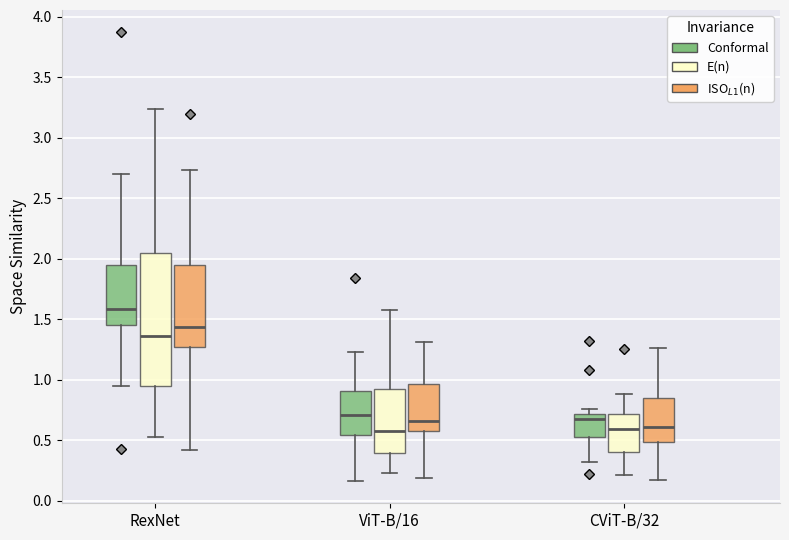

Reading left to right, read every box against the y-axis: the position of its median line, the range the box covers, and the ends of its whiskers. The values are not printed on the chart, so give them approximately, as read against the axis.

RexNet (Conformal): median 1.60, box 1.45 to 1.95, whiskers 0.95 to 2.70
RexNet (E(n)): median 1.35, box 0.95 to 2.05, whiskers 0.55 to 3.25
RexNet (ISO$_{L1}$(n)): median 1.45, box 1.25 to 1.95, whiskers 0.40 to 2.75
ViT-B/16 (Conformal): median 0.70, box 0.55 to 0.90, whiskers 0.15 to 1.25
ViT-B/16 (E(n)): median 0.55, box 0.40 to 0.95, whiskers 0.25 to 1.60
ViT-B/16 (ISO$_{L1}$(n)): median 0.65, box 0.60 to 0.95, whiskers 0.20 to 1.30
CViT-B/32 (Conformal): median 0.65, box 0.55 to 0.70, whiskers 0.30 to 0.75
CViT-B/32 (E(n)): median 0.60, box 0.40 to 0.70, whiskers 0.20 to 0.90
CViT-B/32 (ISO$_{L1}$(n)): median 0.60, box 0.50 to 0.85, whiskers 0.15 to 1.25